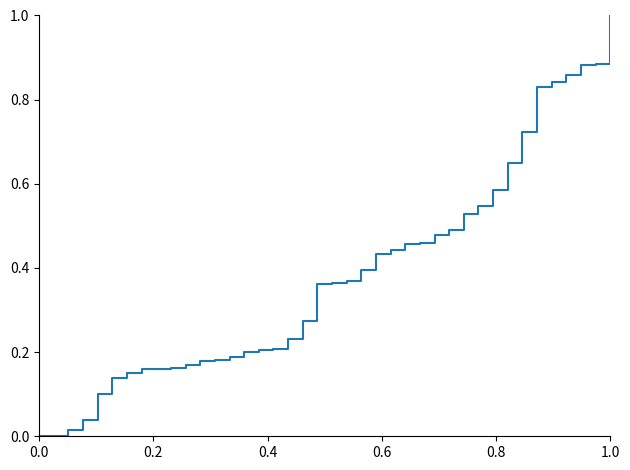

What is the difference between the maximum and minimum values?

1.0